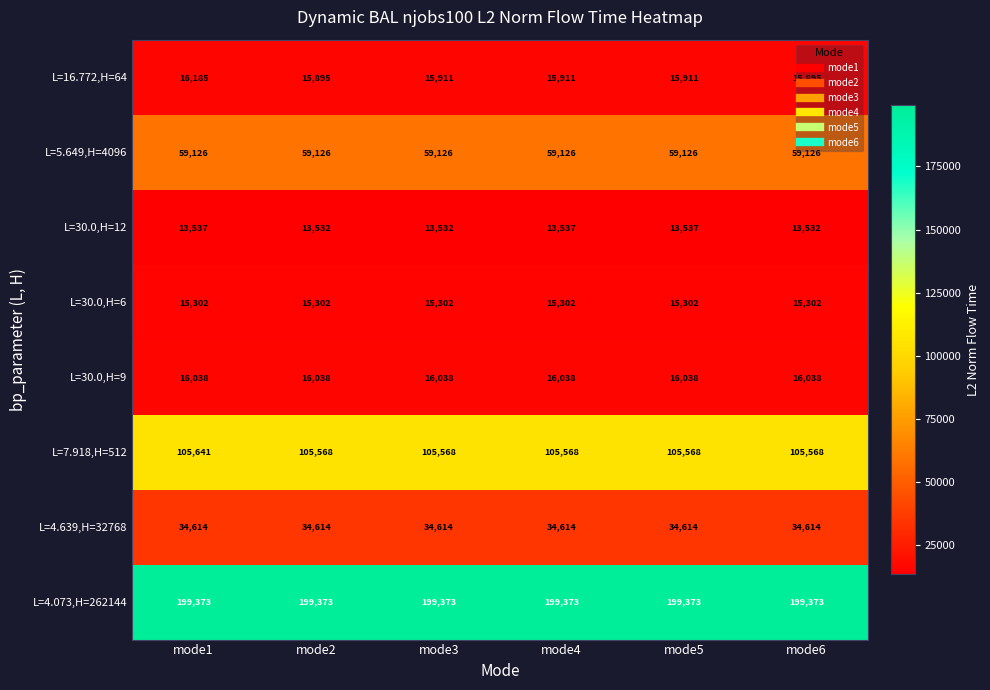

True or false: L=5.649,H=4096 has a value of 28625 at mode4.

False